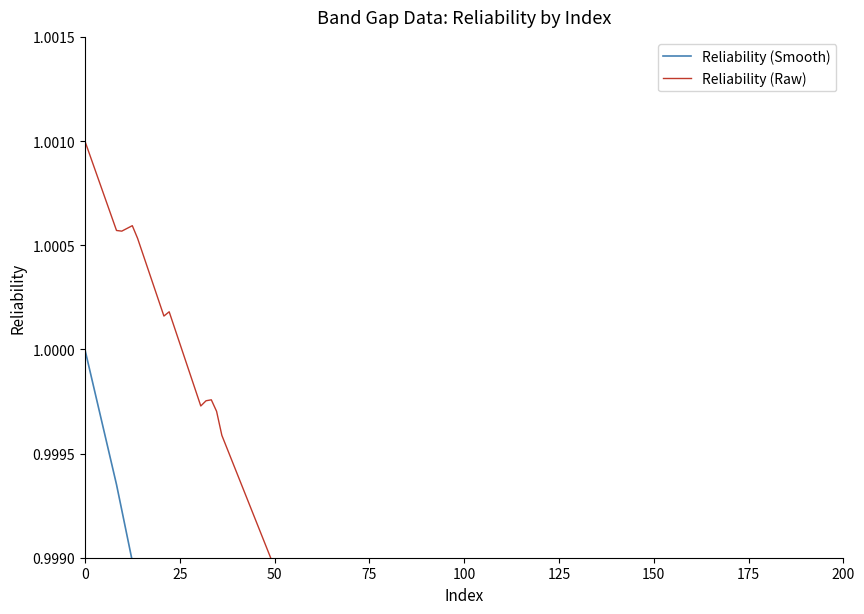

What is the average value of the Reliability (Smooth) series?

1.0